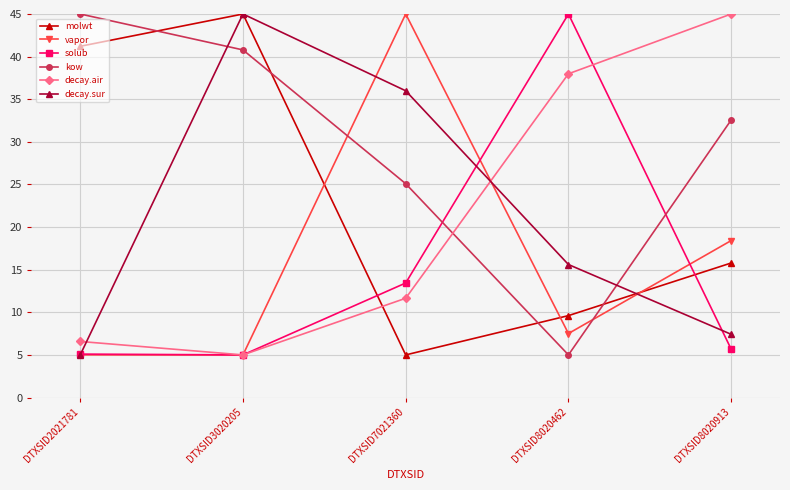

How many data points in kow are above 32?

3